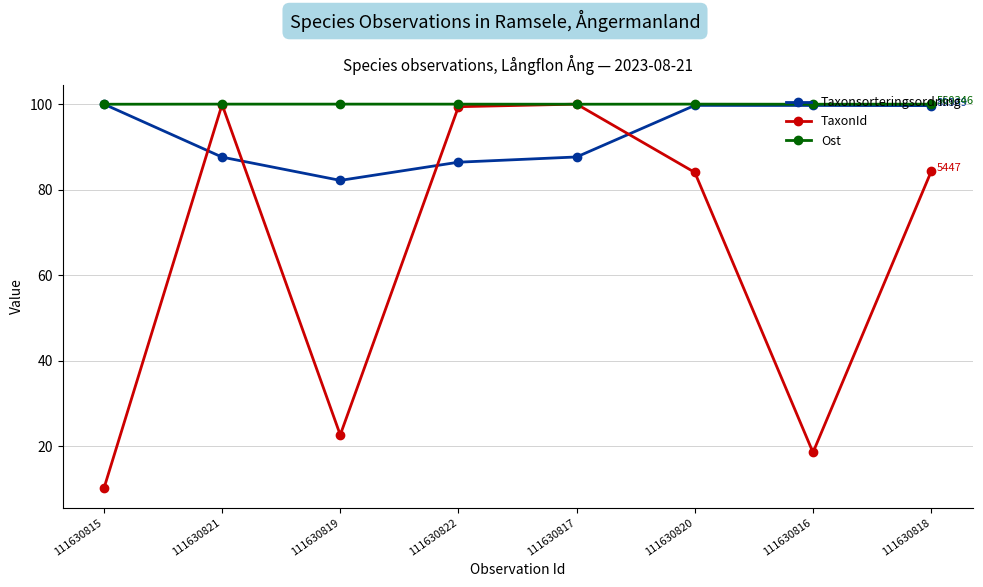

The value of TaxonId at 111630819 is 22.7. True or false?

True